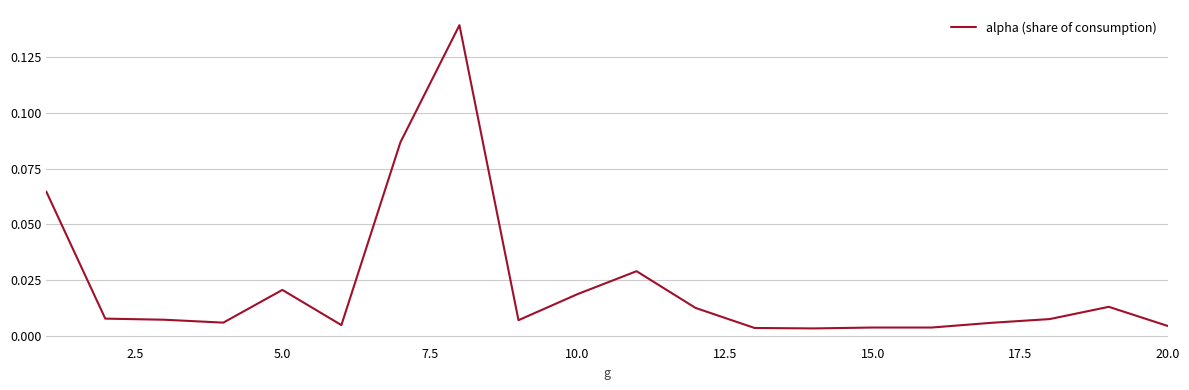

Does the chart have visible grid lines?

Yes